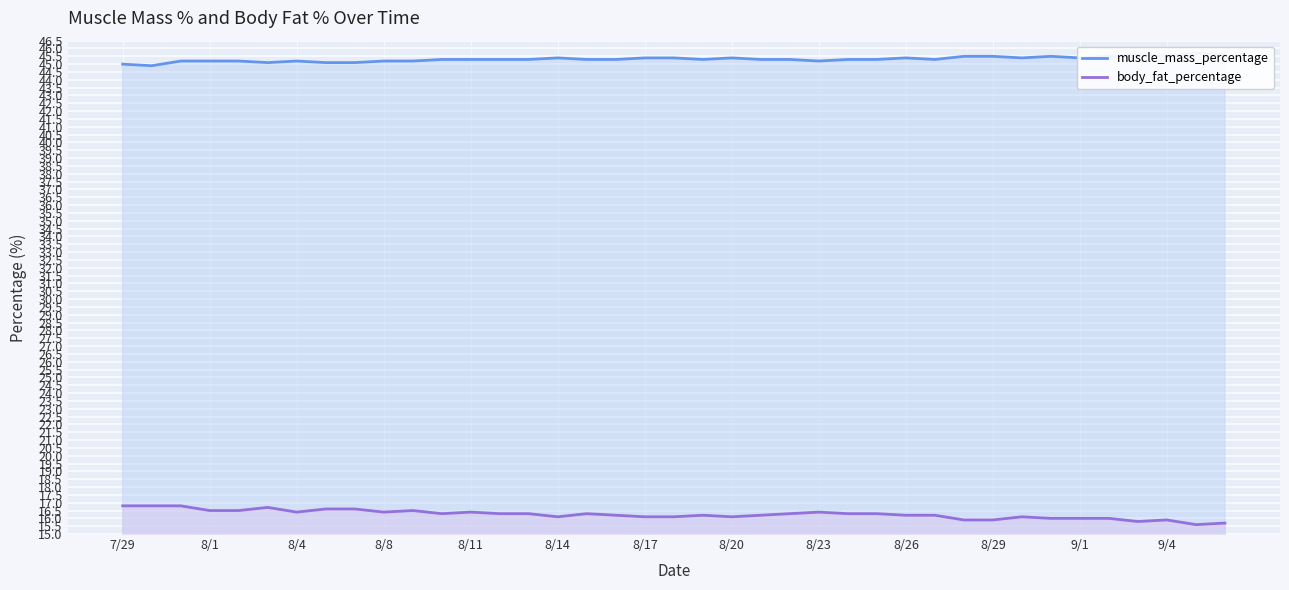

Reading left to right, extract all data points from this chart.

muscle_mass_percentage: 45.0	44.9	45.2	45.2	45.2	45.1	45.2	45.1	45.1	45.2	45.2	45.3	45.3	45.3	45.3	45.4	45.3	45.3	45.4	45.4	45.3	45.4	45.3	45.3	45.2	45.3	45.3	45.4	45.3	45.5	45.5	45.4	45.5	45.4	45.5	45.6	45.5	45.7	45.6
body_fat_percentage: 16.8	16.8	16.8	16.5	16.5	16.7	16.4	16.6	16.6	16.4	16.5	16.3	16.4	16.3	16.3	16.1	16.3	16.2	16.1	16.1	16.2	16.1	16.2	16.3	16.4	16.3	16.3	16.2	16.2	15.9	15.9	16.1	16.0	16.0	16.0	15.8	15.9	15.6	15.7